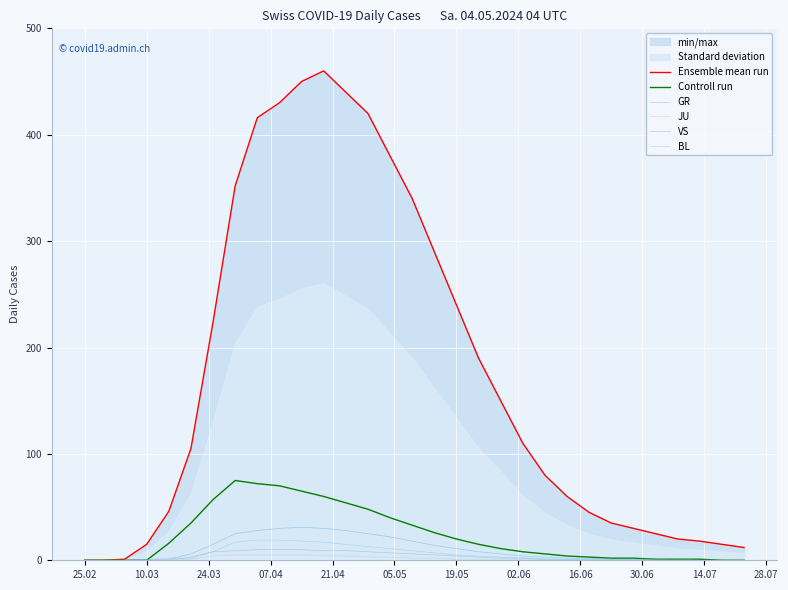

True or false: JU and GR cross at least once.

False